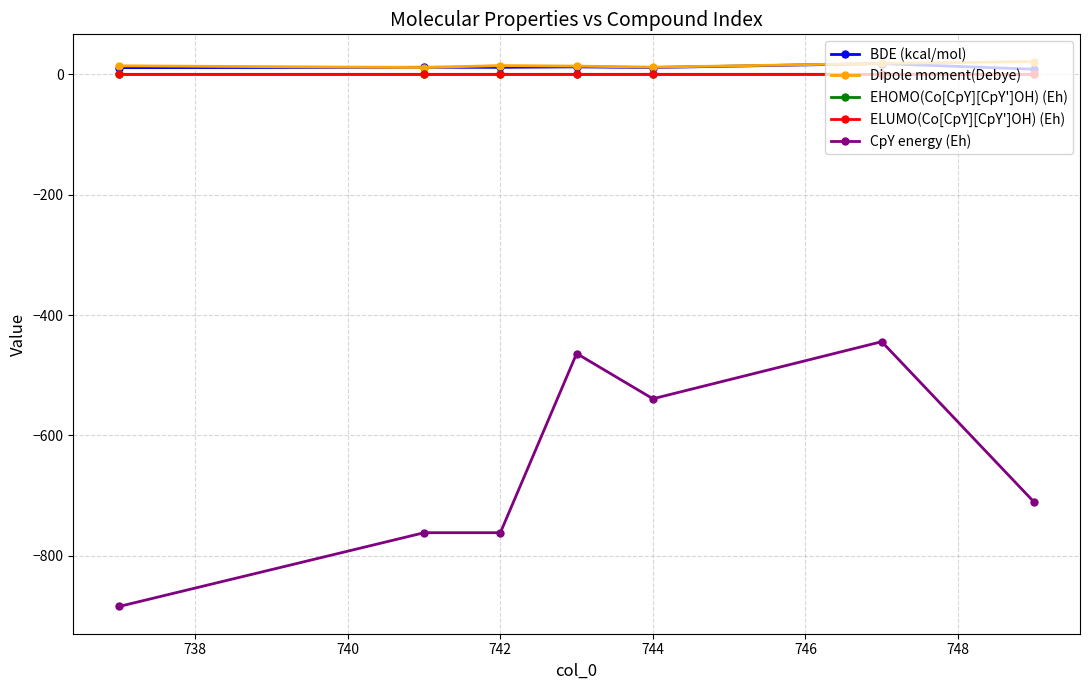

True or false: Dipole moment(Debye) and CpY energy (Eh) cross at least once.

False